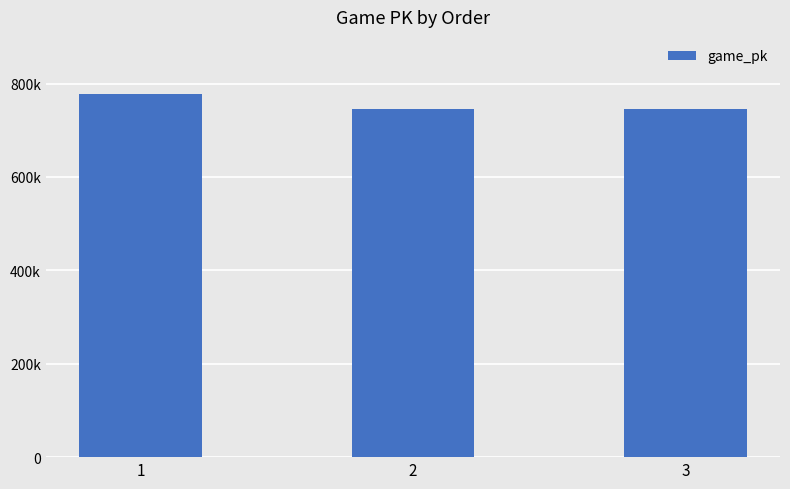

Which category has the highest value across all series?

1